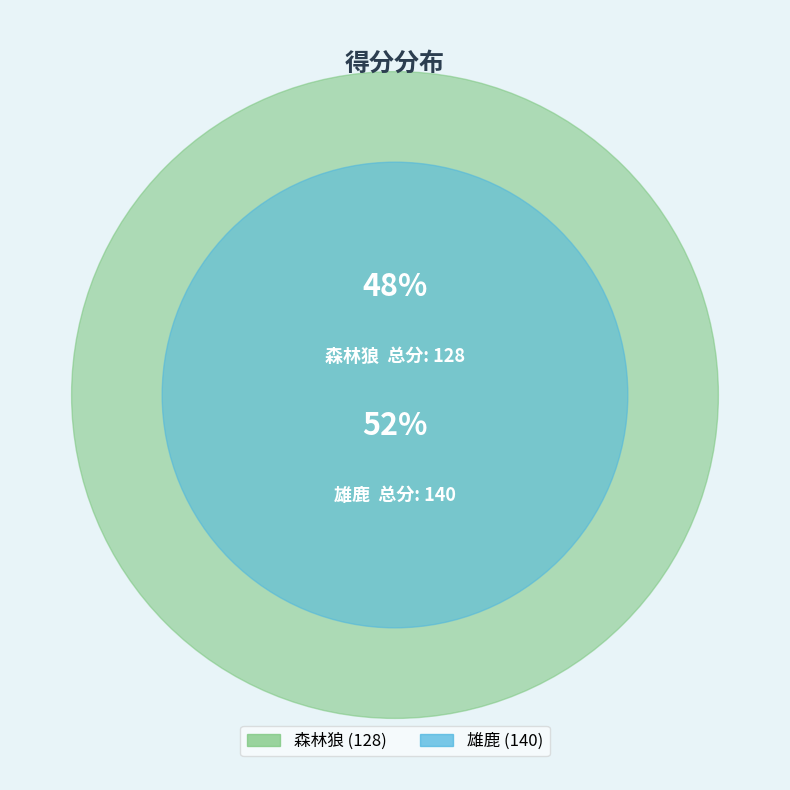

How many segments does this pie chart have?

2